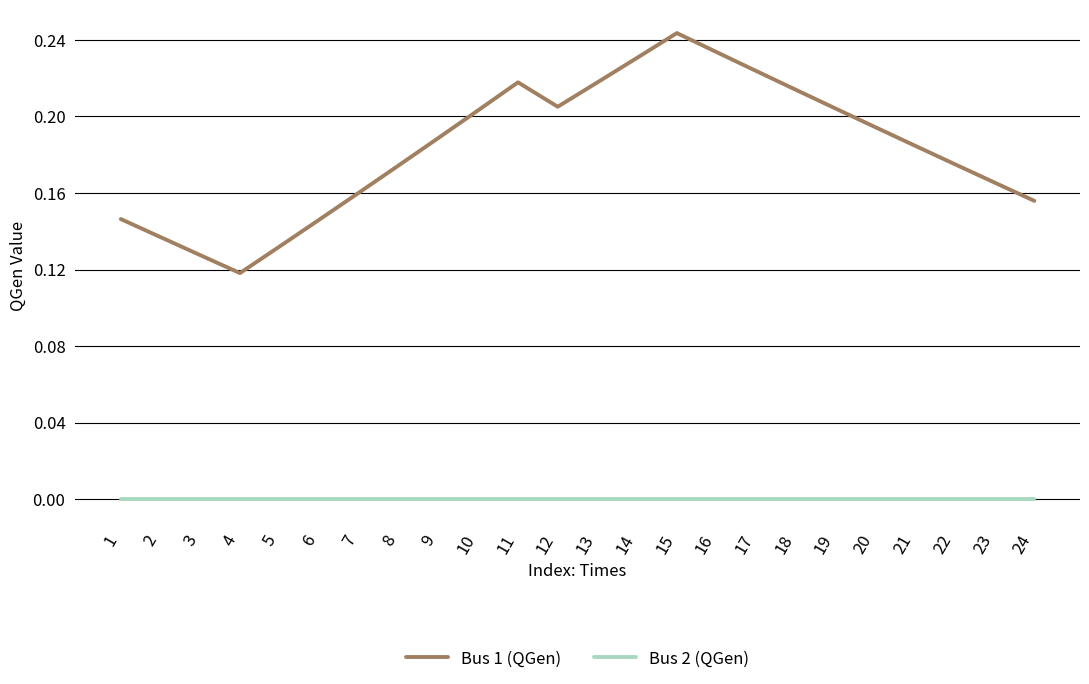

Which label corresponds to the largest value in the chart?

15